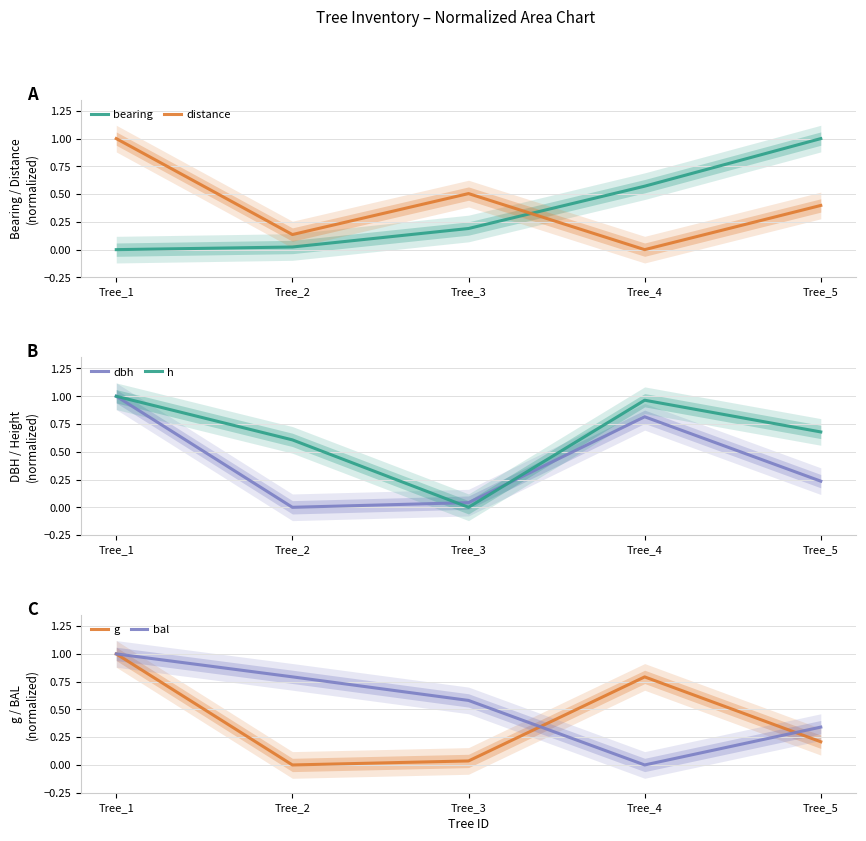

Which has a higher value, Tree_3 or Tree_5?

Tree_5